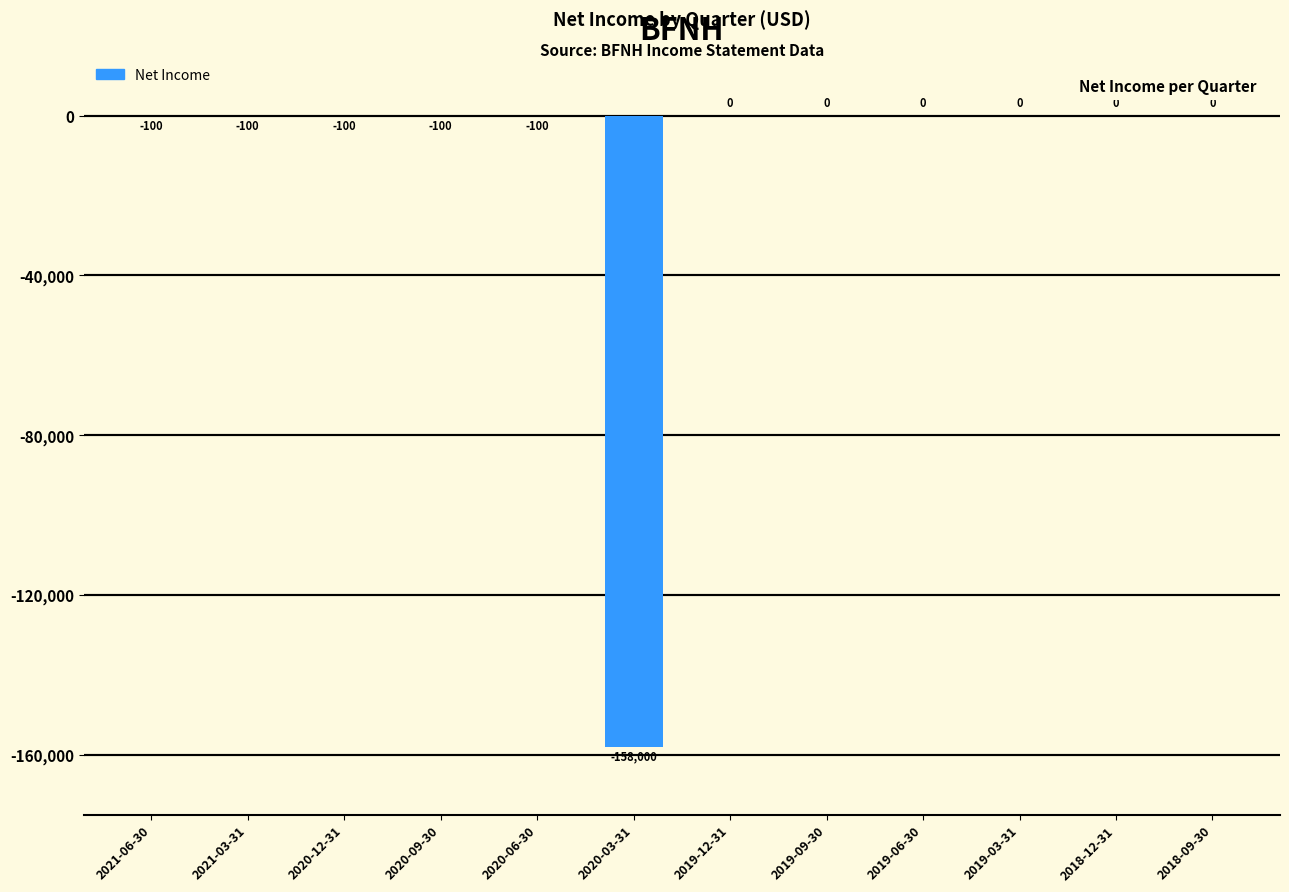

What is the approximate value at 2020-06-30?

-100